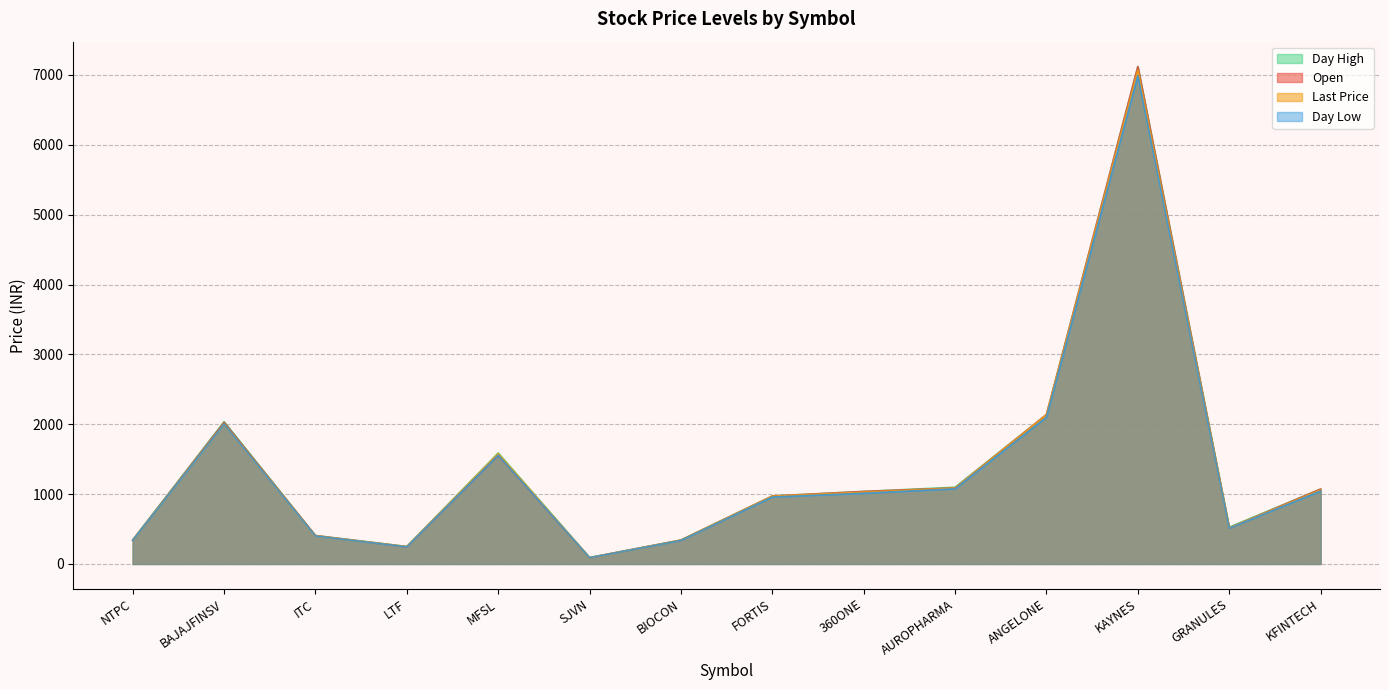

Where is the first local minimum for open?

LTF